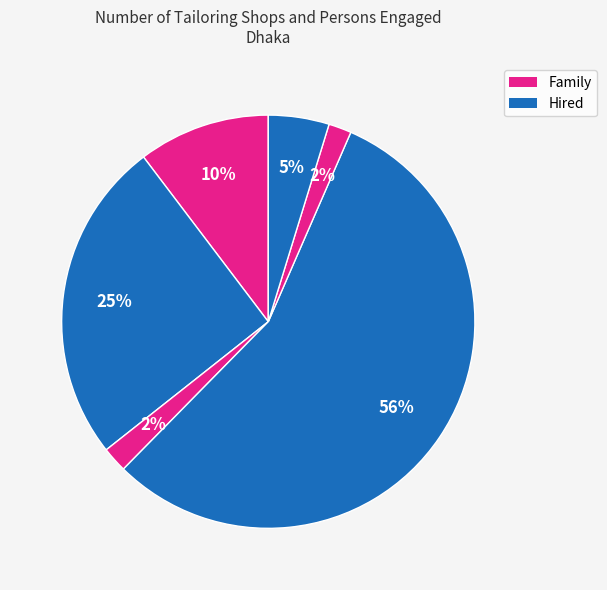

Count the number of slices in the pie.

6